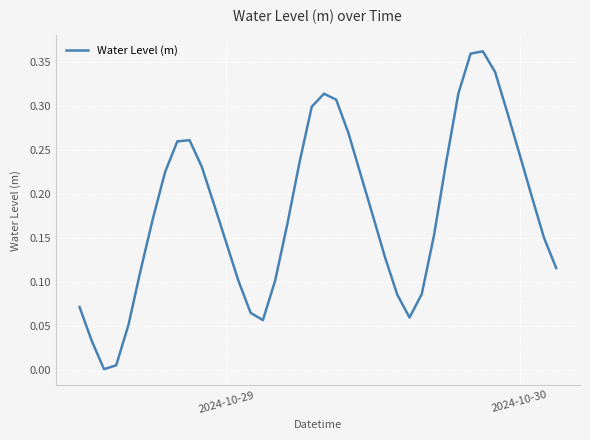

Is it true that the value at 2024-10-29 is 0.2?

False